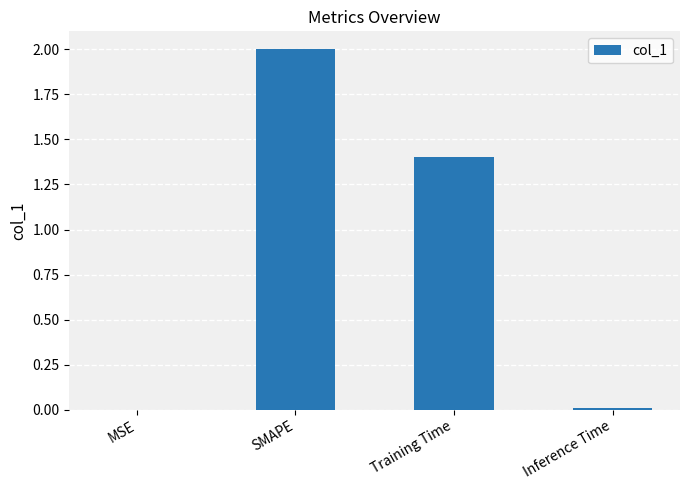

What is the change in value from MSE to Training Time?

+1.4